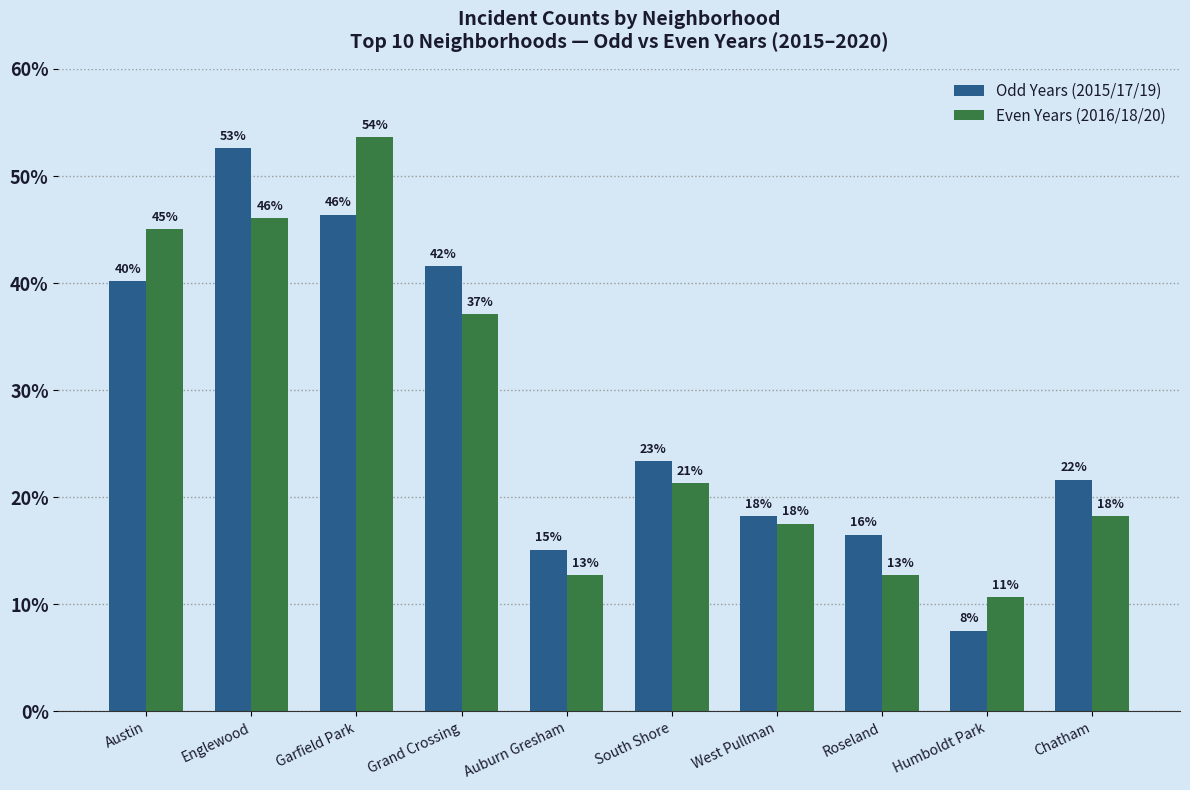

Reading left to right, what are all the values shown in this chart?

Odd Years (2015/17/19): 40.2	52.6	46.4	41.6	15.1	23.4	18.2	16.5	7.6	21.6
Even Years (2016/18/20): 45.0	46.0	53.6	37.1	12.7	21.3	17.5	12.7	10.7	18.2